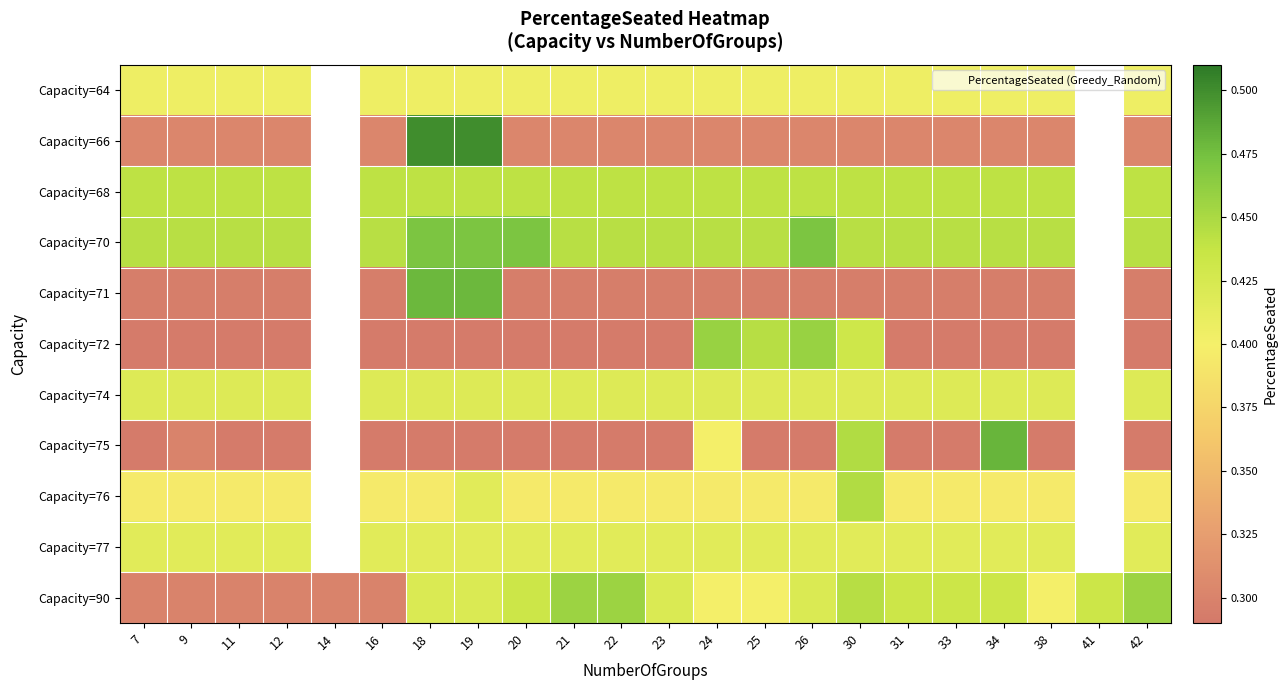

What is the sum of the Capacity=74 values at 34 and 33?

0.8